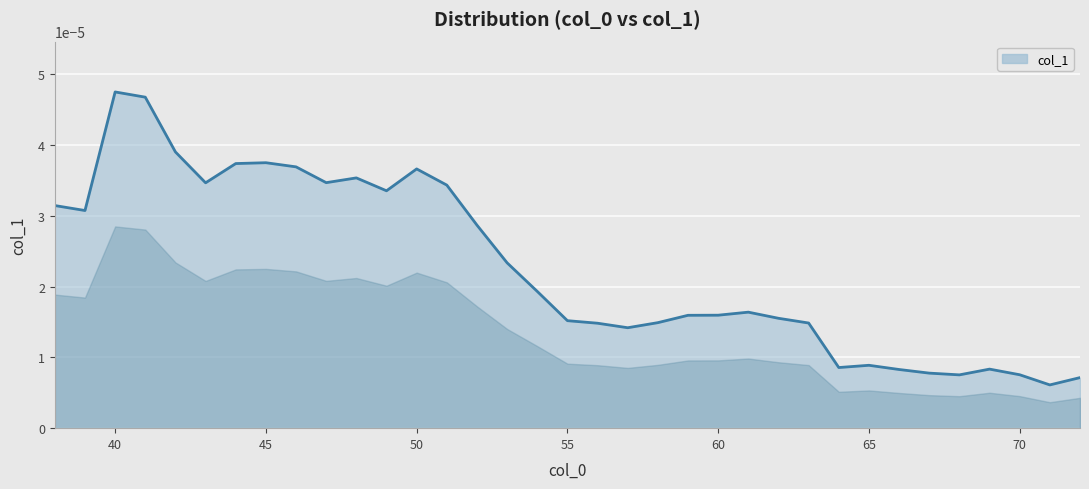

Does the chart display data point markers on the line(s)?

No